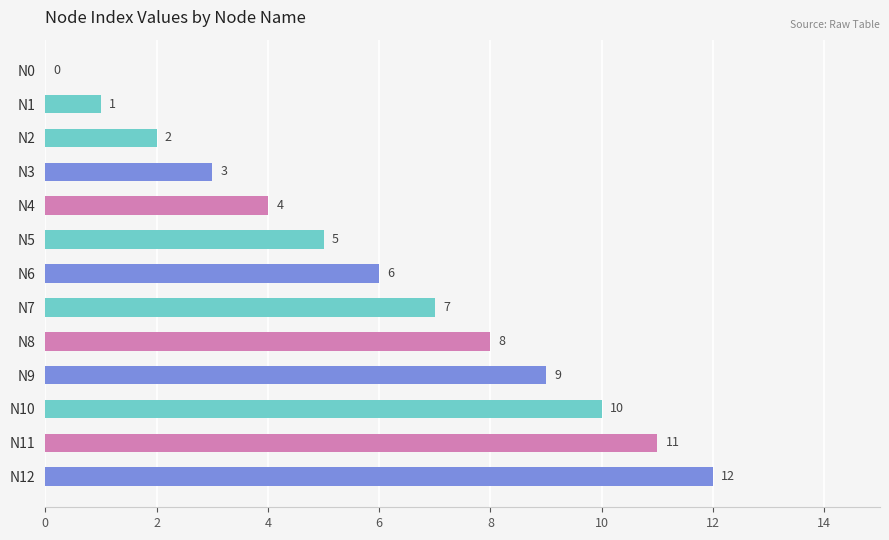

Are the bars horizontal?

Yes